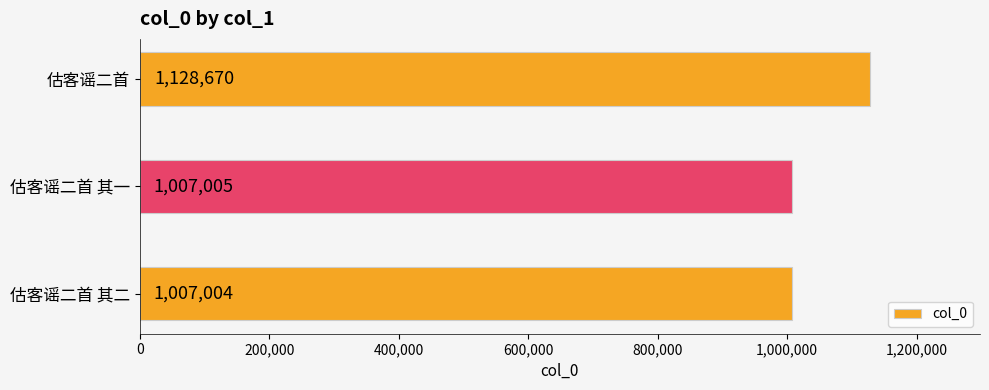

Is it true that the value at 估客谣二首 is 1128670?

True